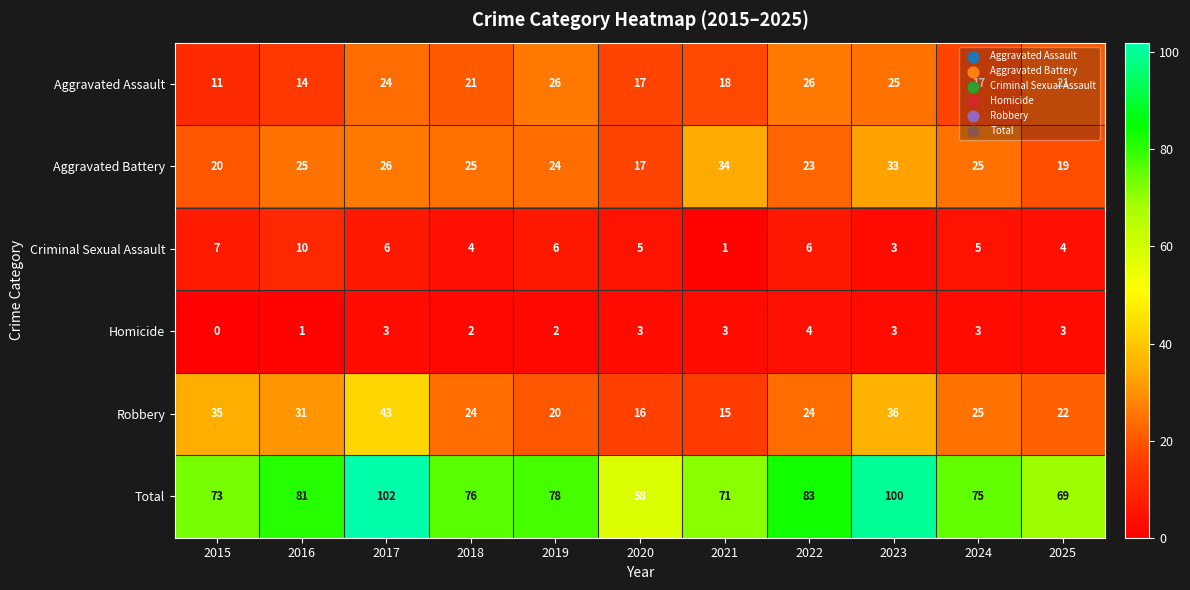

The Aggravated Battery series shows 33 at 2023. True or false?

True